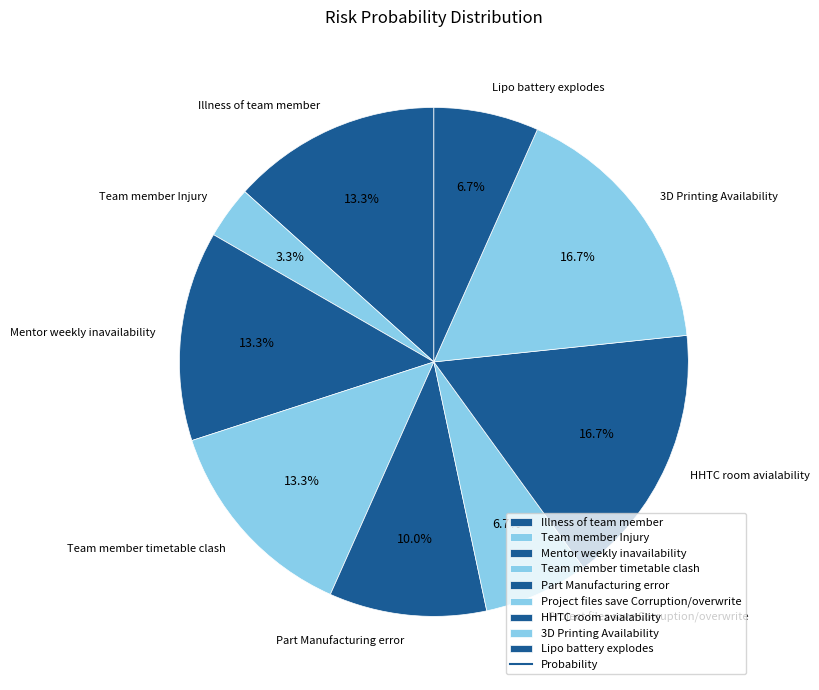

Is it true that Team member Injury is 3% of the pie?

True